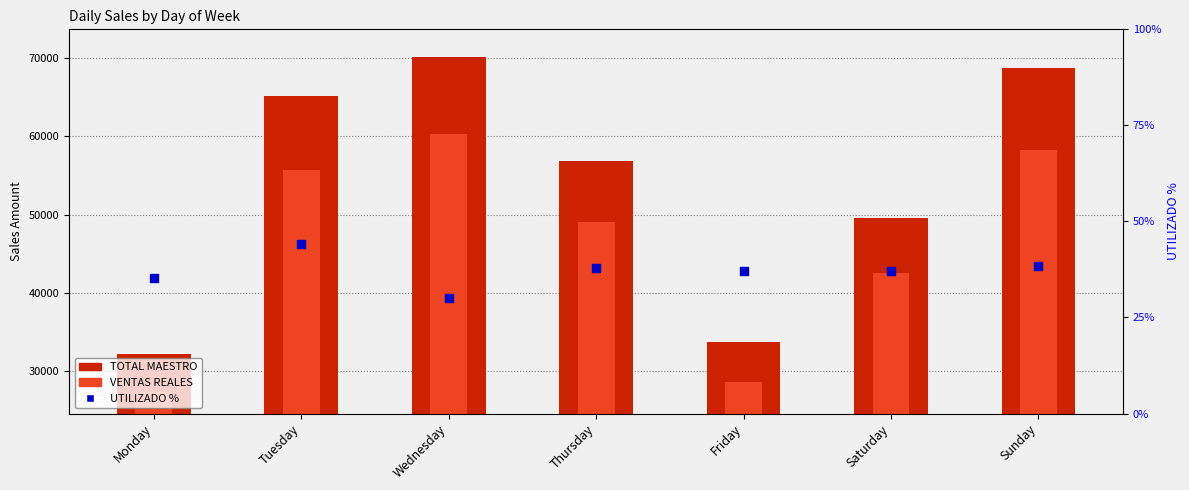

Is the value of TOTAL MAESTRO at Tuesday greater than the value of UTILIZADO % at Tuesday?

Yes